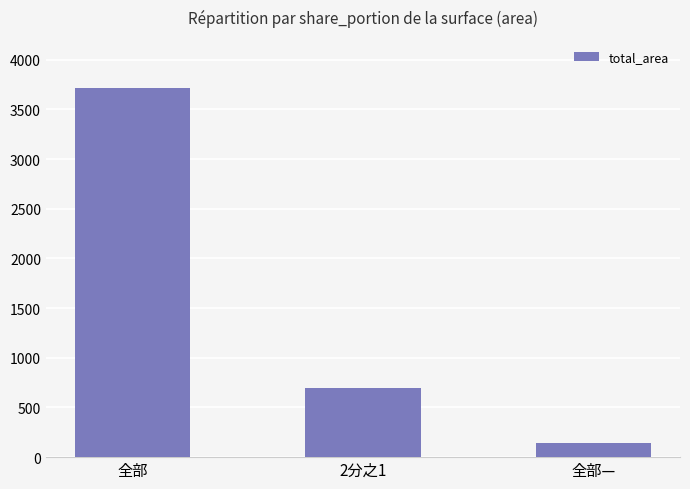

Rank the categories by value from highest to lowest.

全部, 2分之1, 全部—